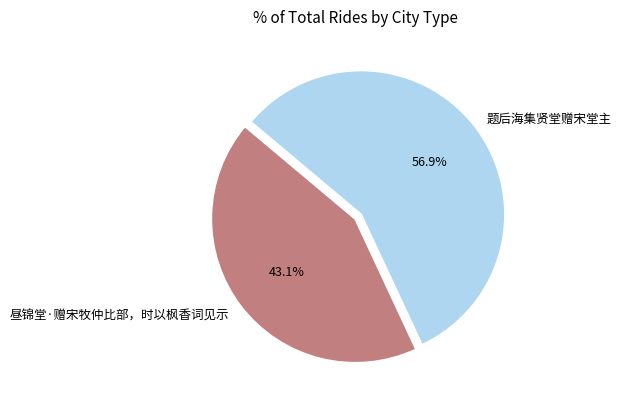

To the nearest percent, what is the average slice percentage?

50%